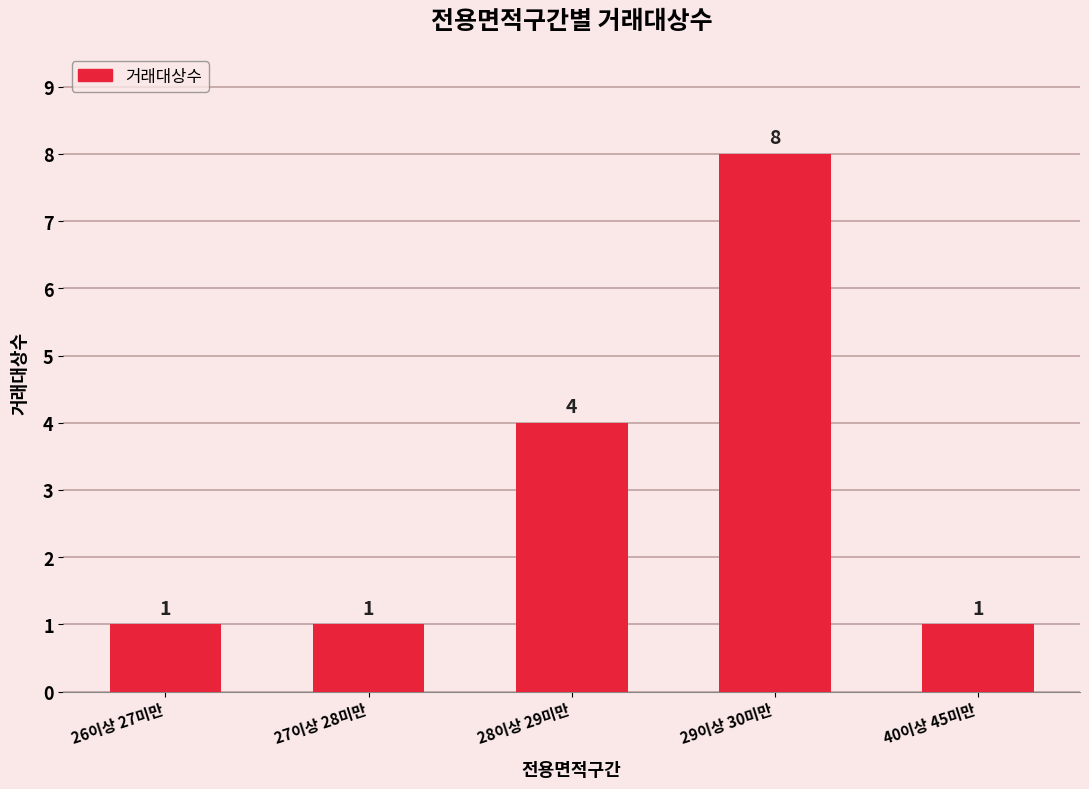

What is the label of the 2nd bar from the right?

29이상 30미만